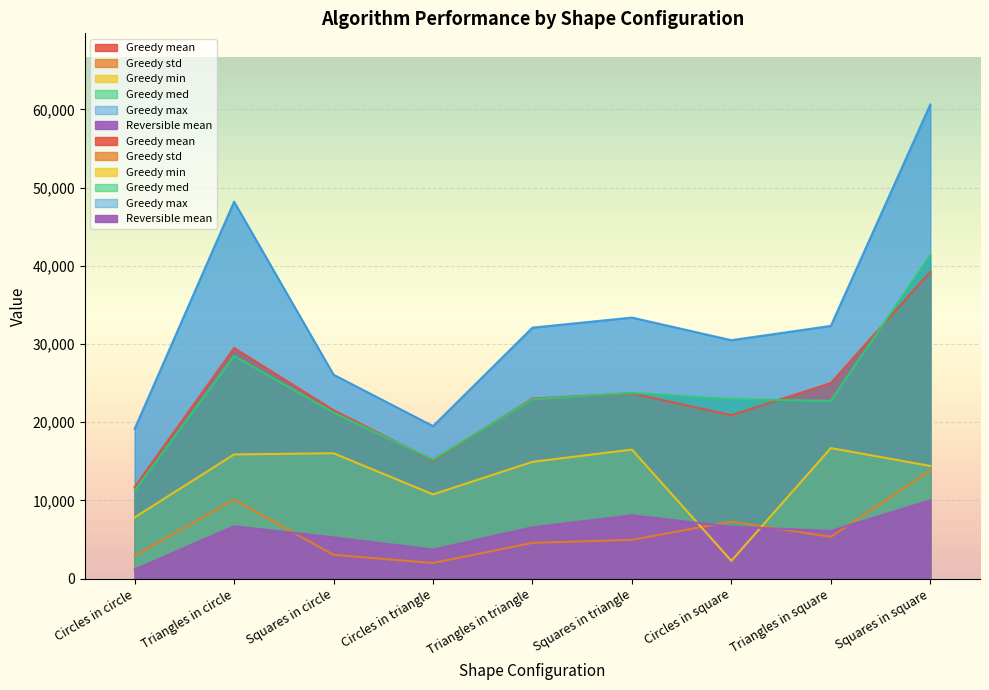

At which category does the chart reach its minimum across all series?

Circles in circle